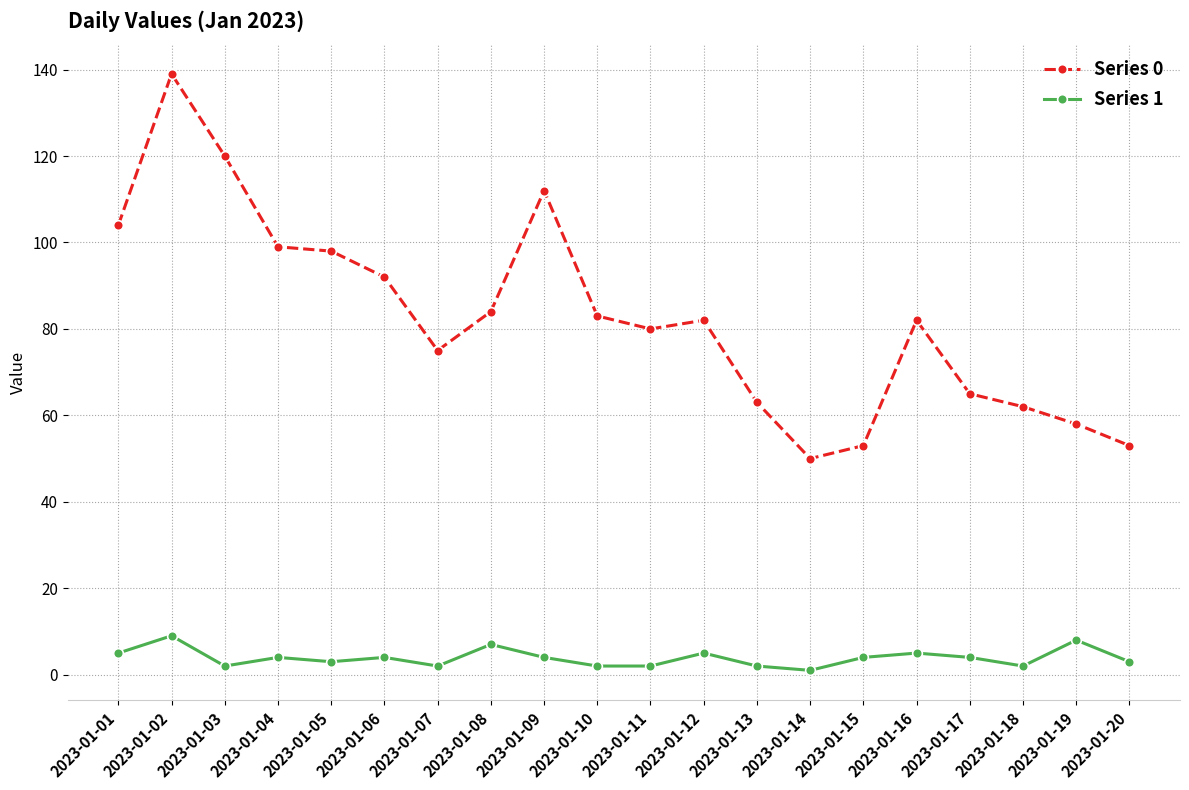

Between 2023-01-07 and 2023-01-13, which series saw the biggest shift?

Series 0